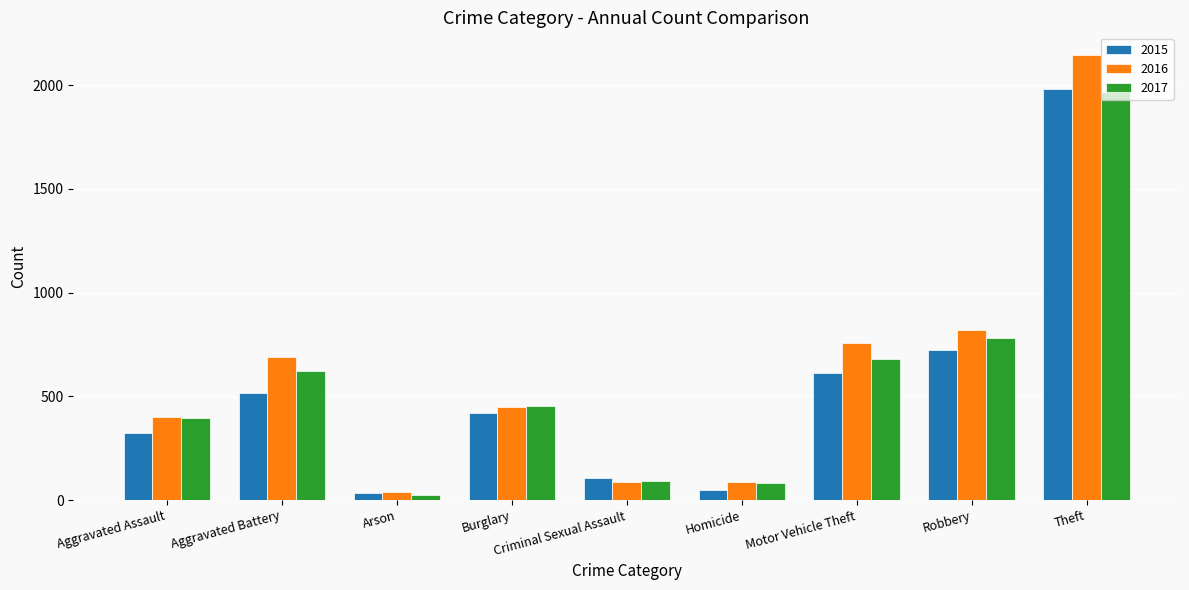

Which category has the lowest value in the 2017 series?

Arson